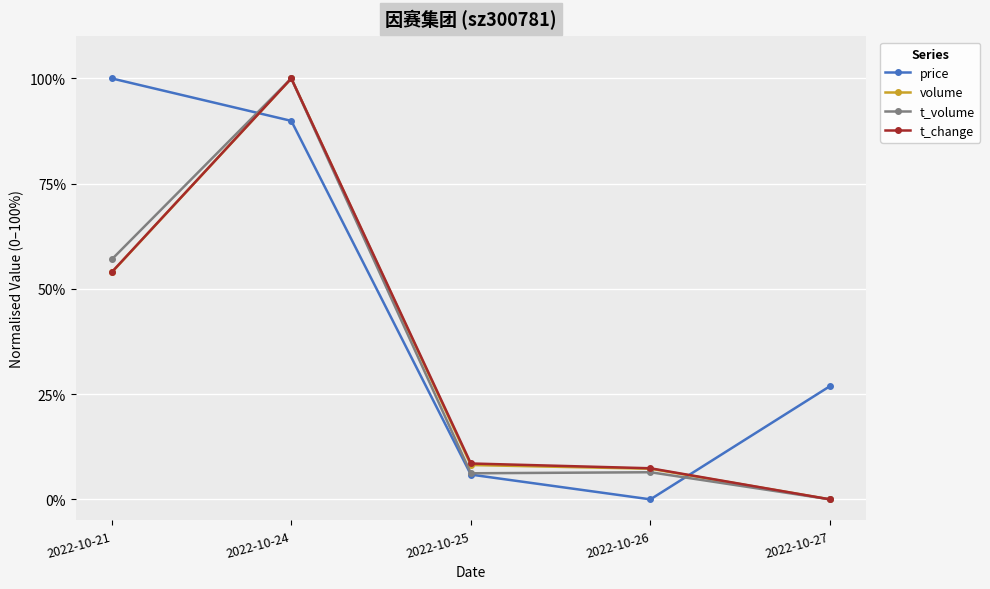

Does the chart have visible grid lines?

Yes